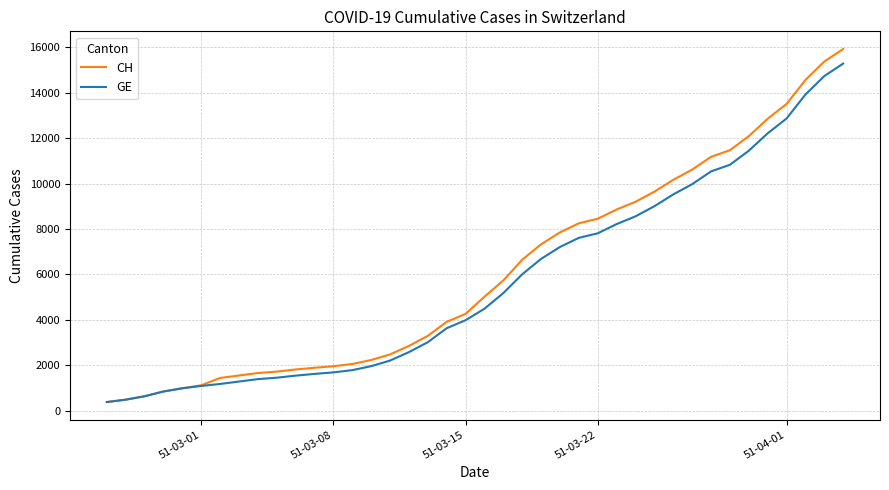

How many lines are shown in the chart?

2